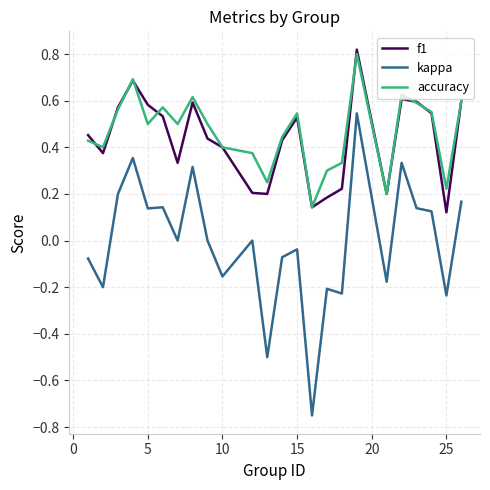

Which series has the widest spread of values?

kappa